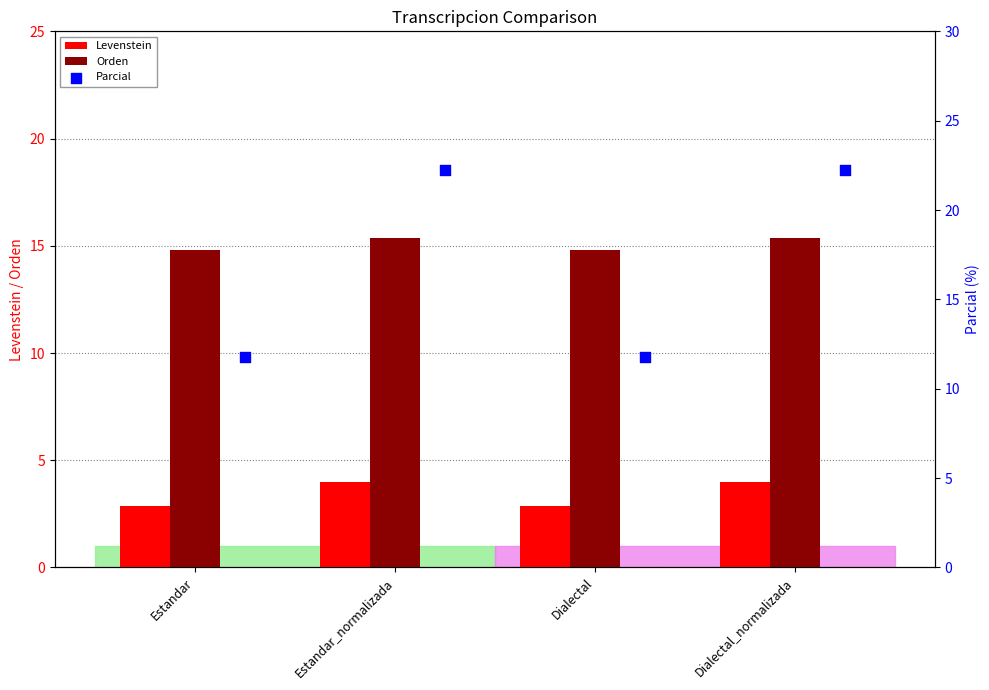

Which series reaches the minimum Y coordinate?

Levenstein